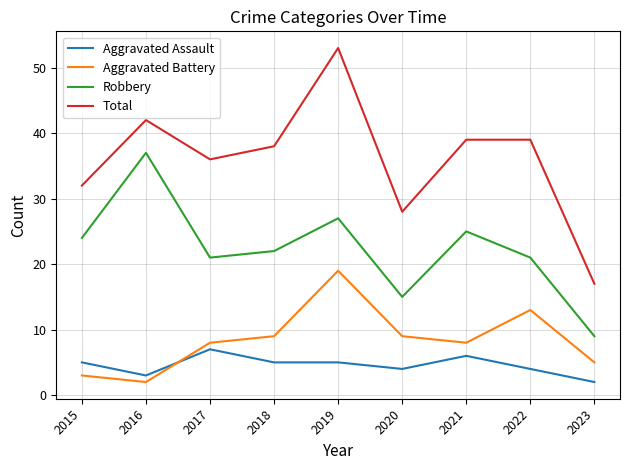

Is this an area chart (filled region under the line)?

No